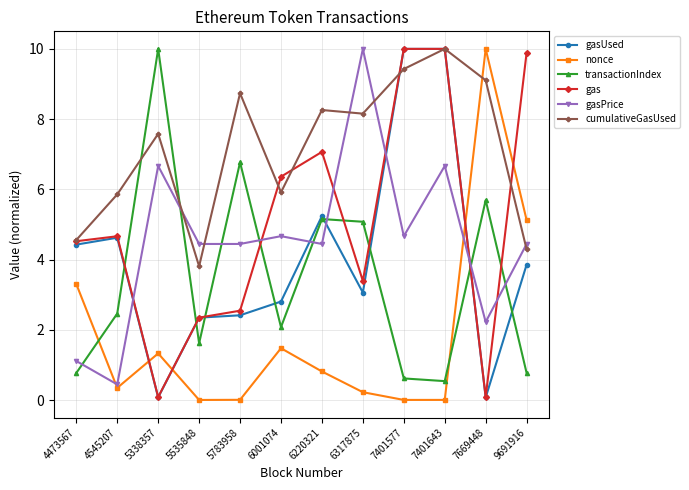

What is the spread (max minus min) of values at 6220321?

7.4